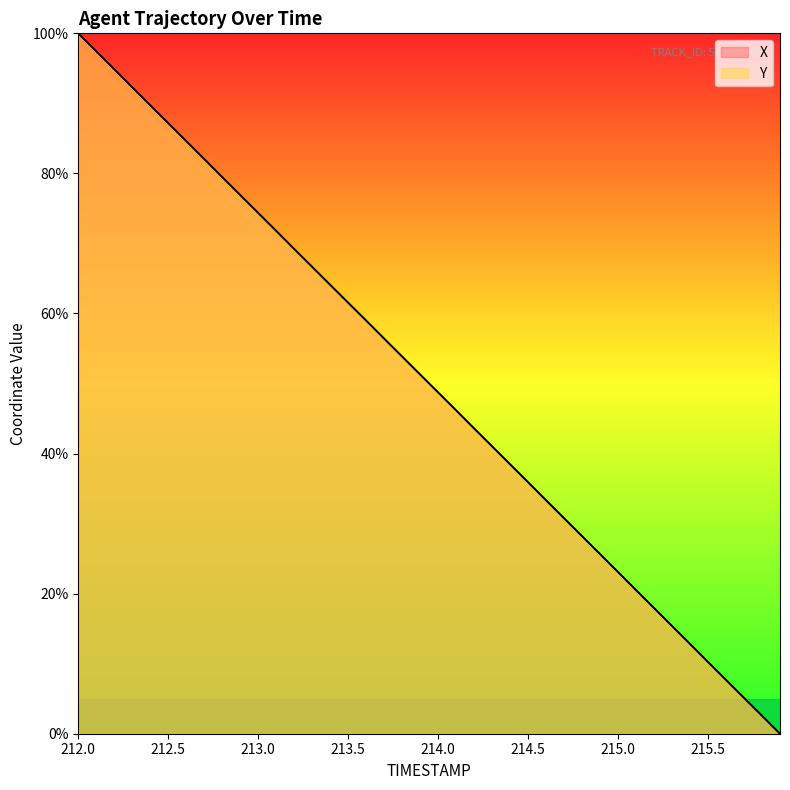

Reading left to right, what are all the values shown in this chart?

X: 100.0	97.4	94.9	92.3	89.7	87.2	84.6	82.1	79.5	76.9	74.4	71.8	69.2	66.7	64.1	61.5	59.0	56.4	53.8	51.3	48.7	46.2	43.6	41.0	38.5	35.9	33.3	30.8	28.2	25.6	23.1	20.5	17.9	15.4	12.8	10.2	7.7	5.1	2.6	0.0
Y: 100.0	97.4	94.9	92.3	89.7	87.2	84.6	82.0	79.5	76.9	74.3	71.8	69.2	66.7	64.1	61.5	59.0	56.4	53.9	51.3	48.7	46.2	43.6	41.0	38.5	35.9	33.3	30.8	28.2	25.7	23.1	20.5	18.0	15.4	12.8	10.3	7.7	5.1	2.6	0.0